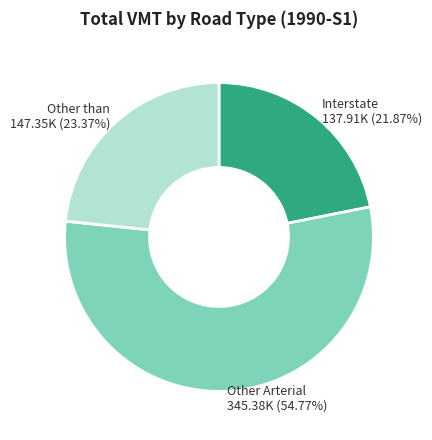

The Interstate slice represents 14% of the pie. True or false?

False